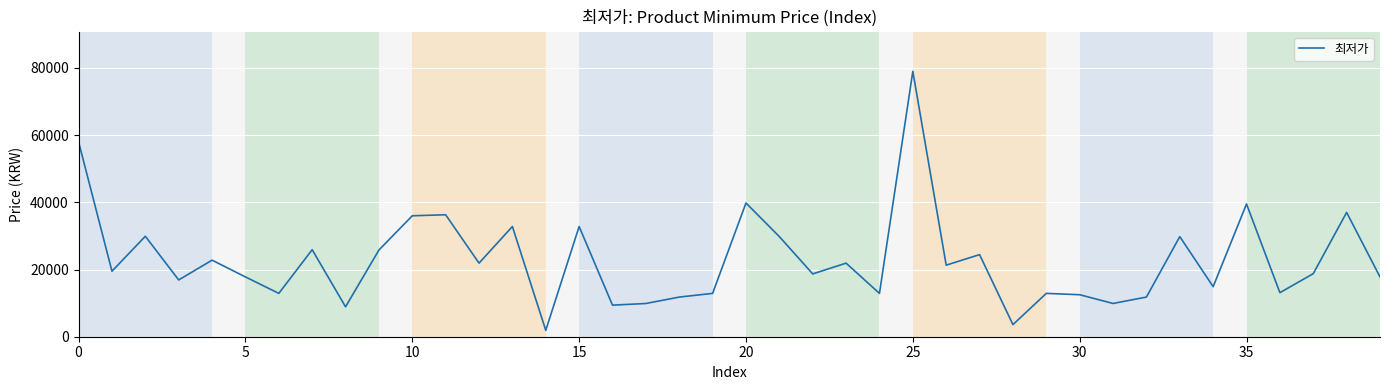

What is the difference between the maximum and second lowest values?

75400